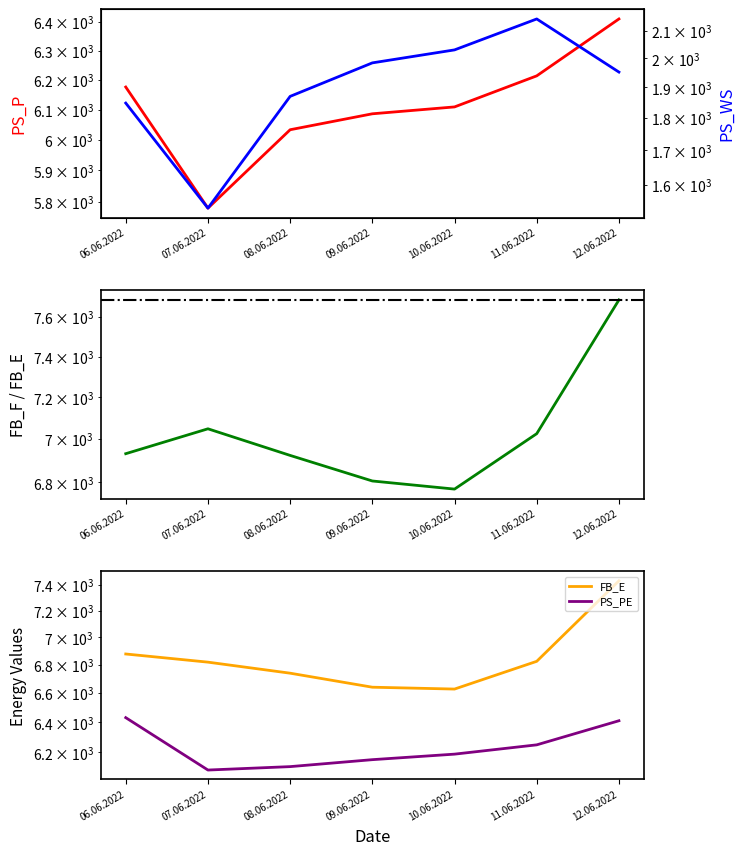

What is the greatest value displayed?

7687